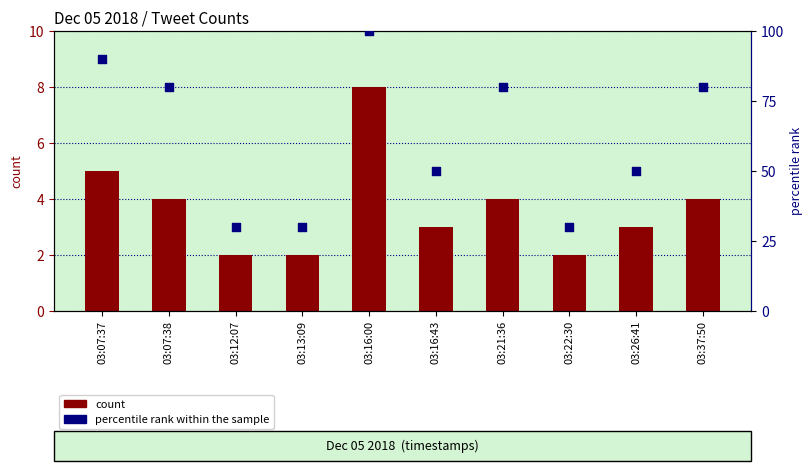

Which series has the largest total across all categories?

percentile rank within the sample